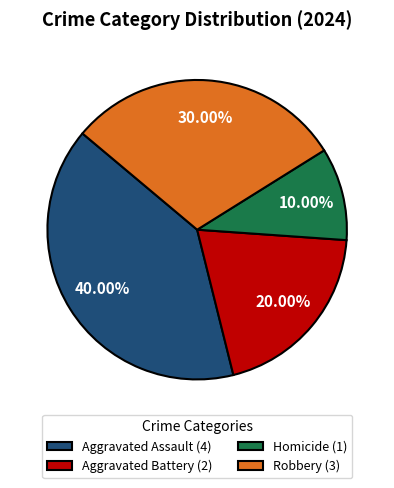

True or false: Aggravated Battery accounts for 25% of the total.

False